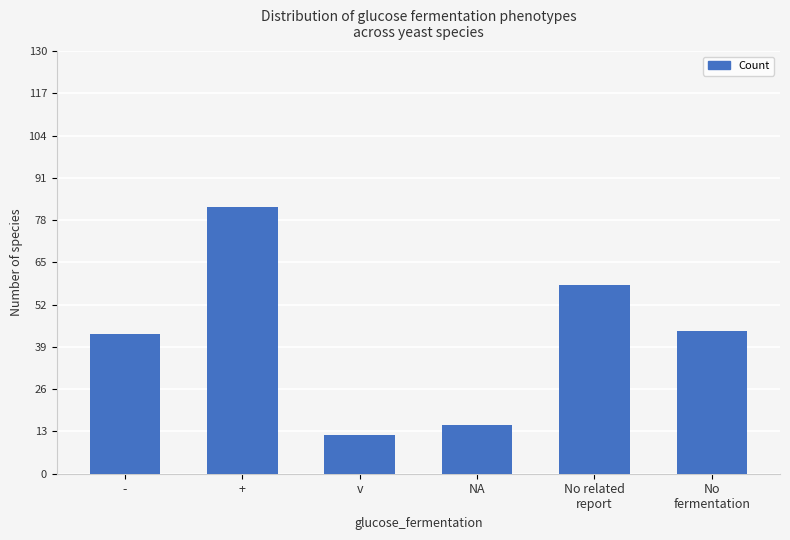

How many bars are there in total?

6